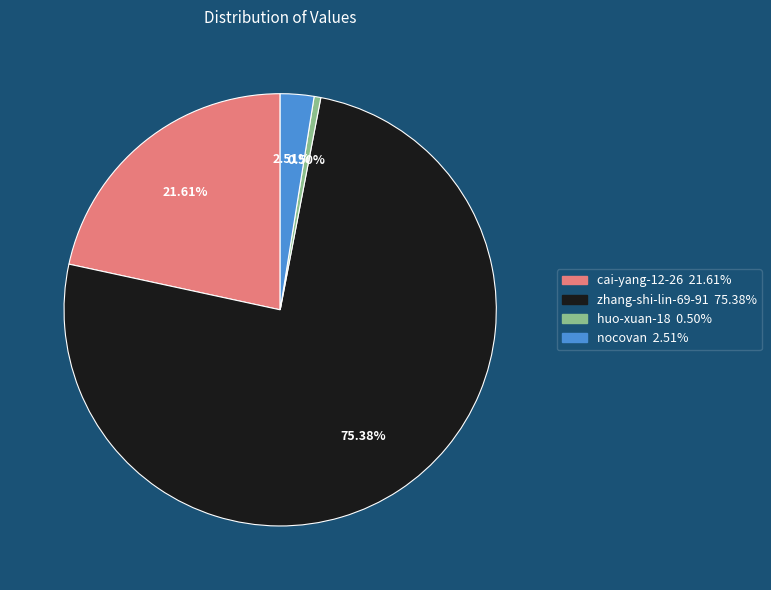

What percentage is NOT represented by cai-yang-12-26?

78.4%